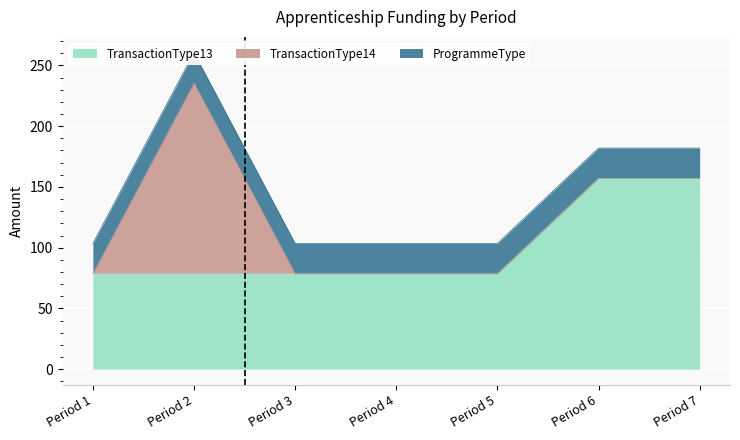

Is it true that ProgrammeType equals 25.0 at 7?

True